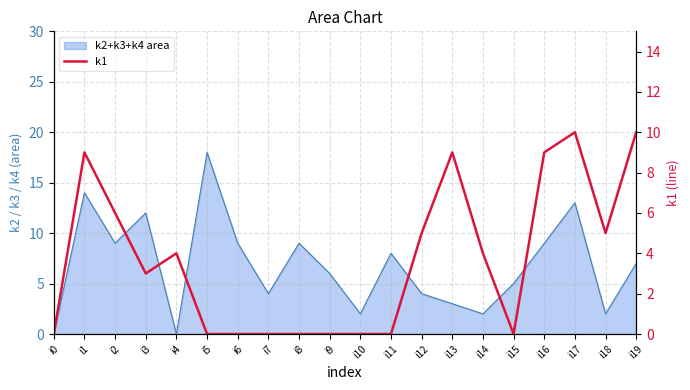

At which category does the chart reach its minimum across all series?

i0